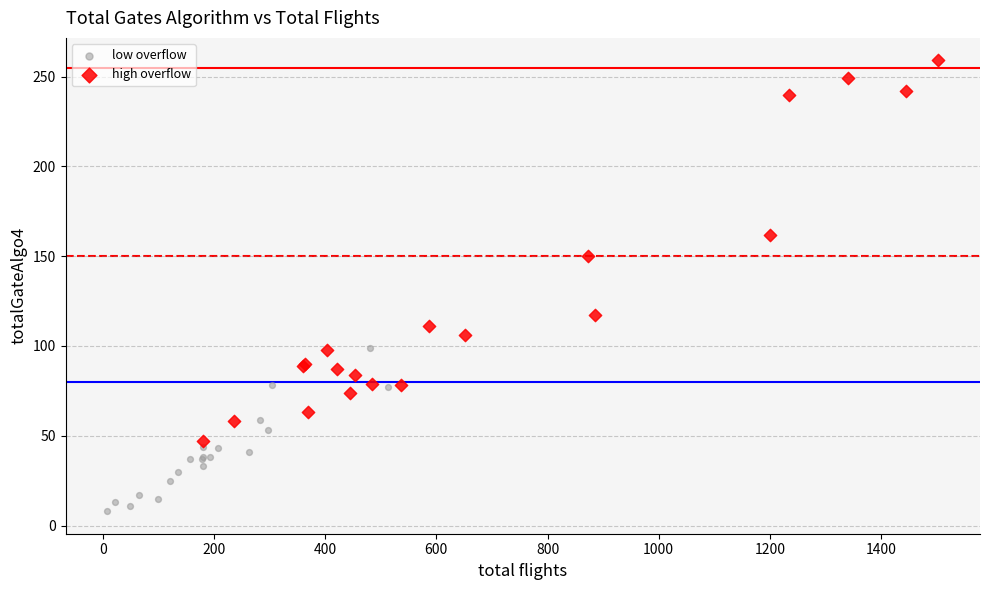

What are all the series names shown in the legend?

low overflow, high overflow